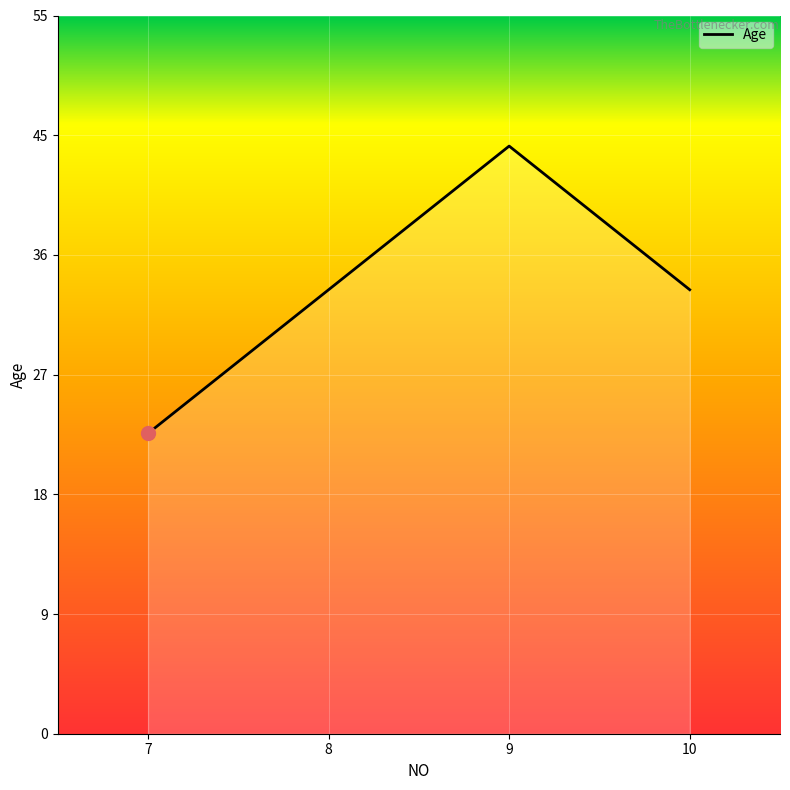

Does the chart display data point markers on the line(s)?

No